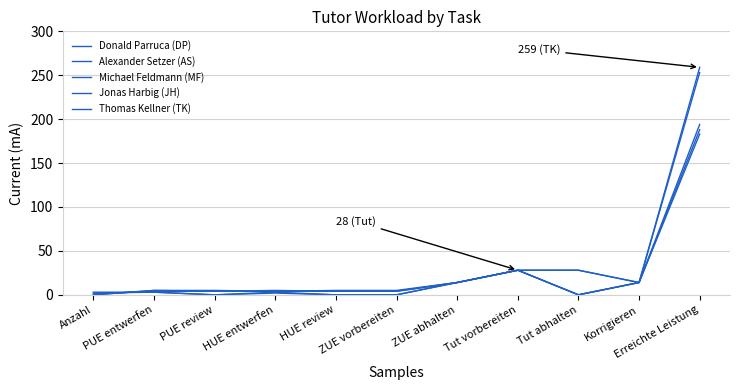

How many lines are shown in the chart?

5